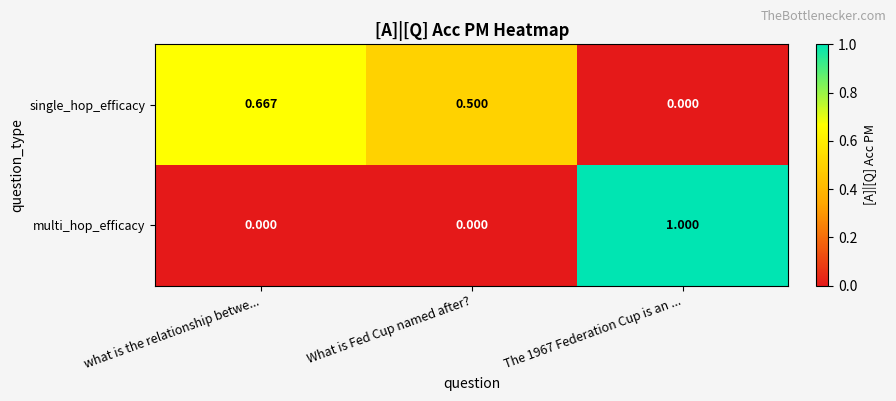

Which series changed the most between What is Fed Cup named after? and The 1967 Federation Cup is an ...?

multi_hop_efficacy